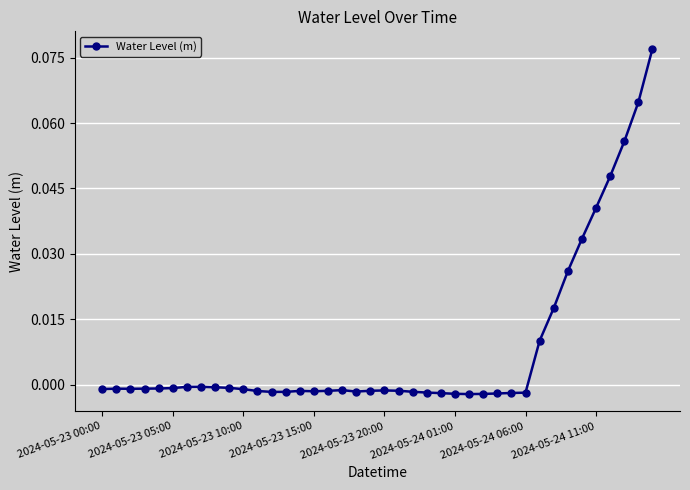

How many lines are shown in the chart?

1